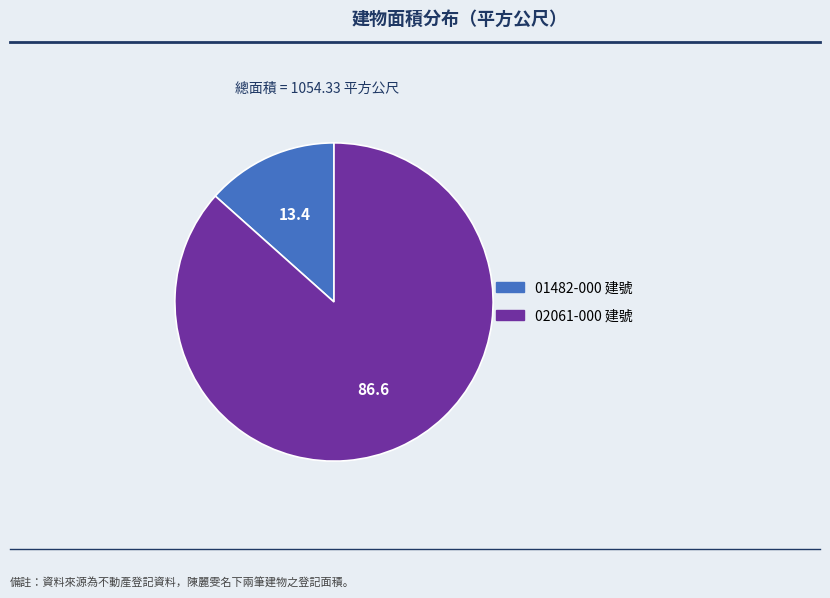

Do 02061-000 建號 and 01482-000 建號 together represent more than half of the pie?

Yes